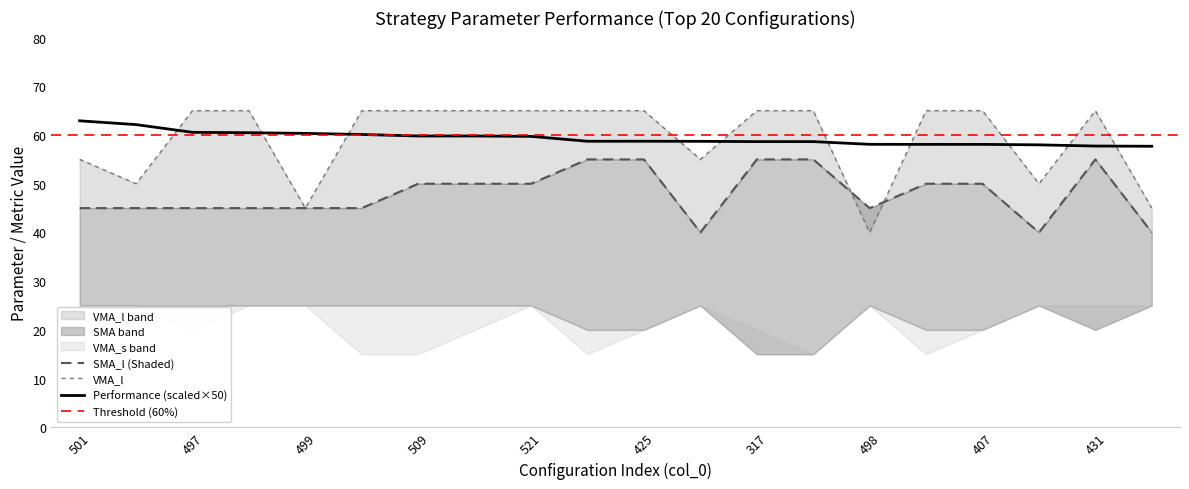

Reading left to right, extract all data points from this chart.

Performance: 62.9	62.1	60.6	60.5	60.3	60.1	59.8	59.8	59.7	58.7	58.7	58.7	58.6	58.6	58.1	58.1	58.1	58.0	57.7	57.7
SMA_l: 45.0	45.0	45.0	45.0	45.0	45.0	50.0	50.0	50.0	55.0	55.0	40.0	55.0	55.0	45.0	50.0	50.0	40.0	55.0	40.0
VMA_l: 55.0	50.0	65.0	65.0	45.0	65.0	65.0	65.0	65.0	65.0	65.0	55.0	65.0	65.0	40.0	65.0	65.0	50.0	65.0	45.0